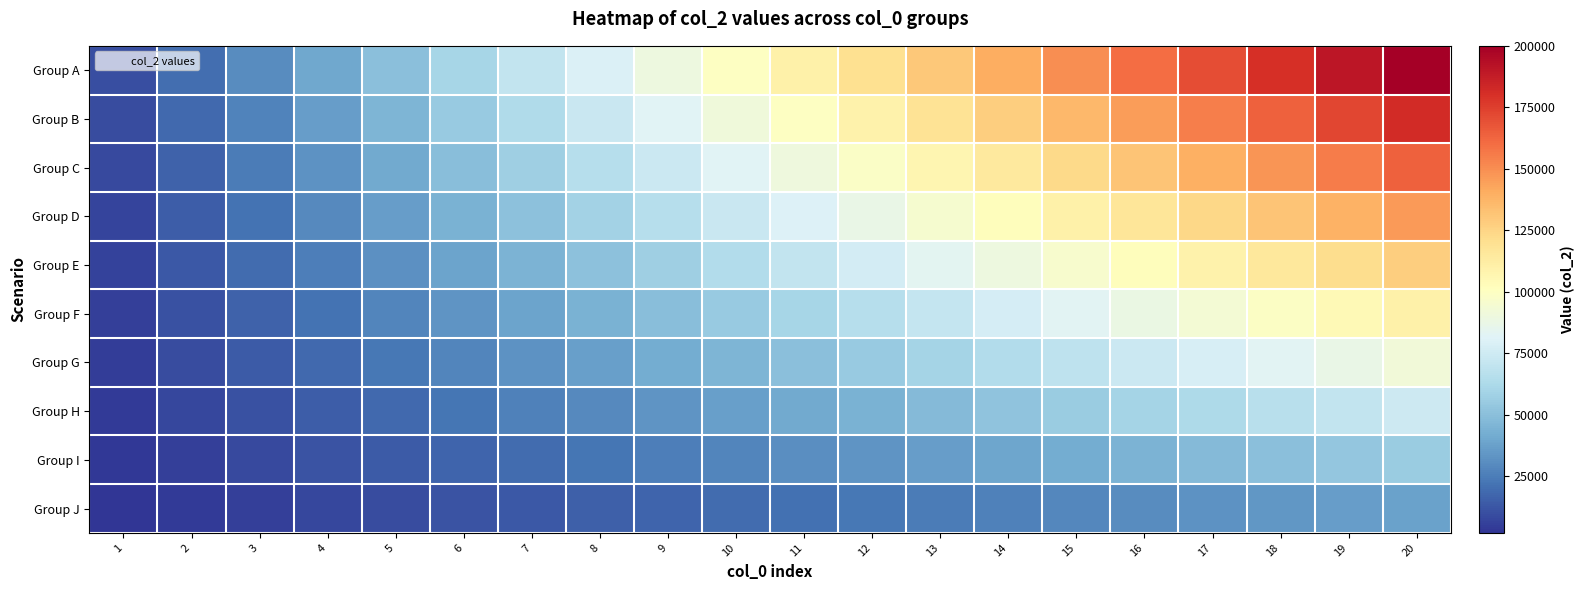

At how many categories does at least one series exceed 77312?

13